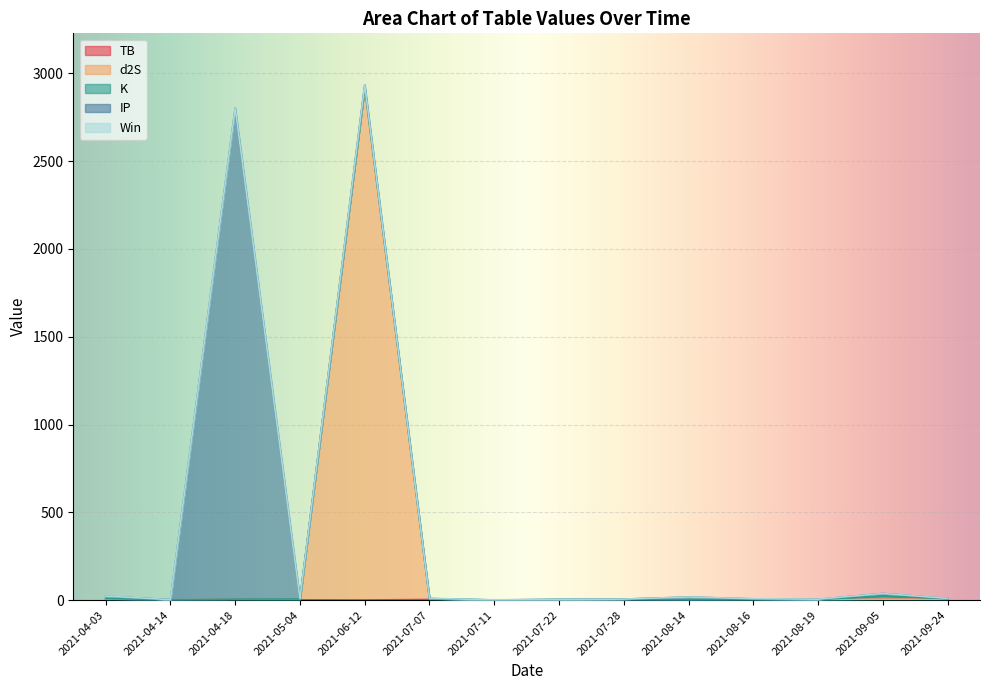

How many data points in K are above 3?

9